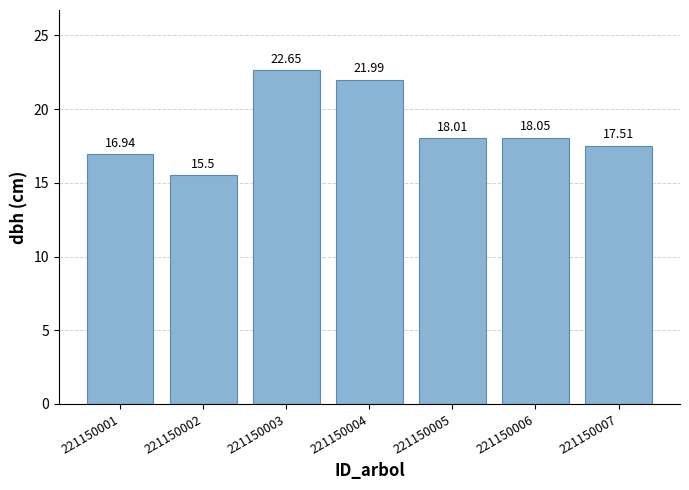

Approximately how many times larger is the value at 221150007 compared to 221150005?

1.0